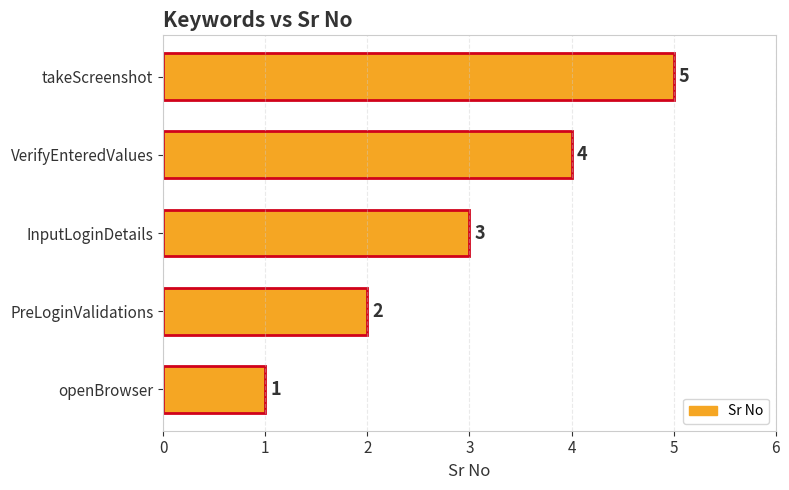

What is the ratio of the value at takeScreenshot to the value at PreLoginValidations?

2.5